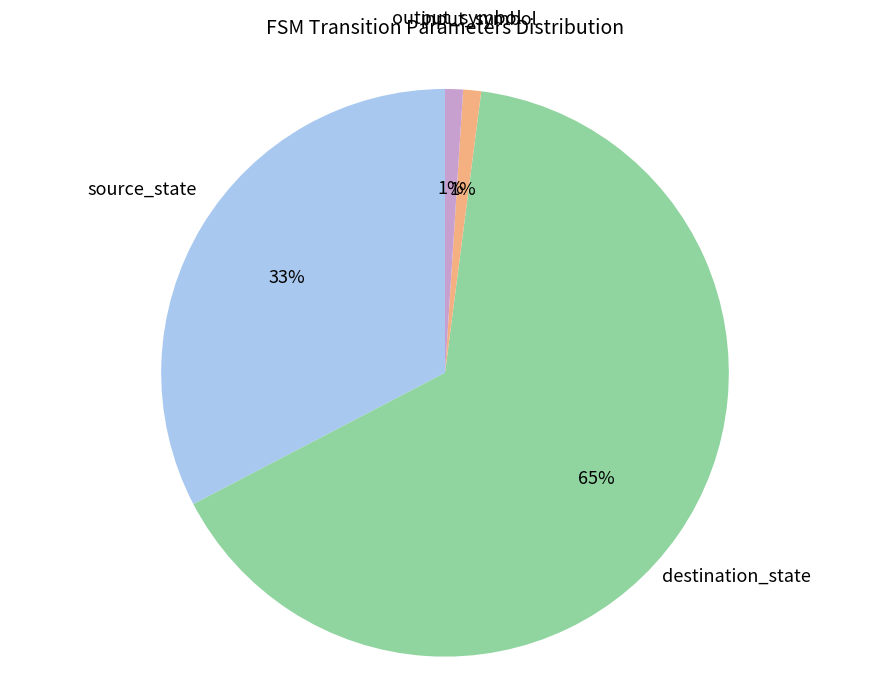

Does any single category account for the majority?

Yes